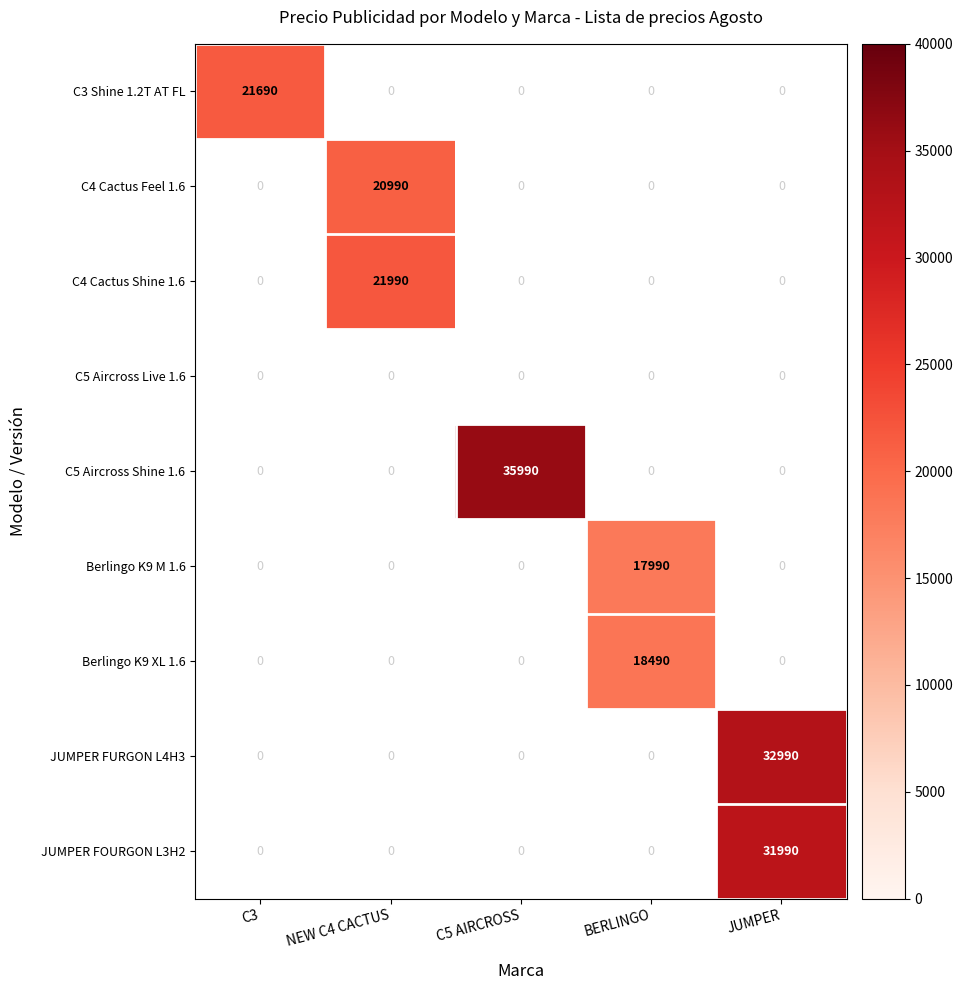

The value of Berlingo K9 XL 1.6 at BERLINGO is 18490. True or false?

True